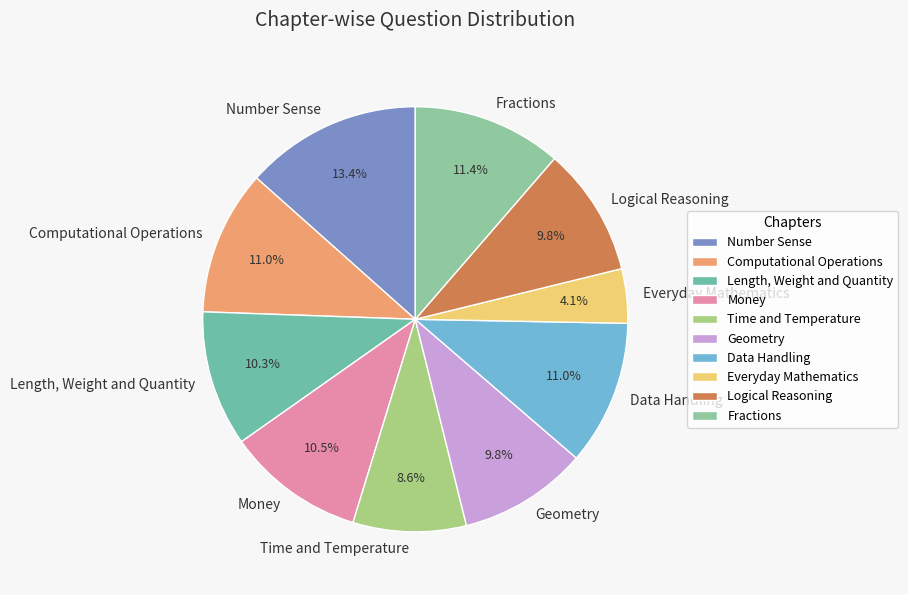

How many segments does this pie chart have?

10